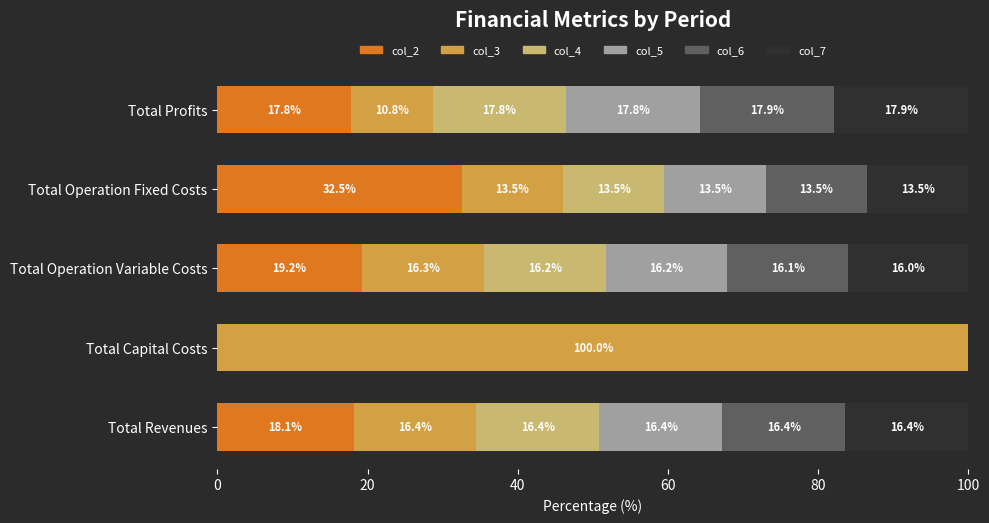

Which category has the highest value in the col_2 series?

Total Operation Fixed Costs